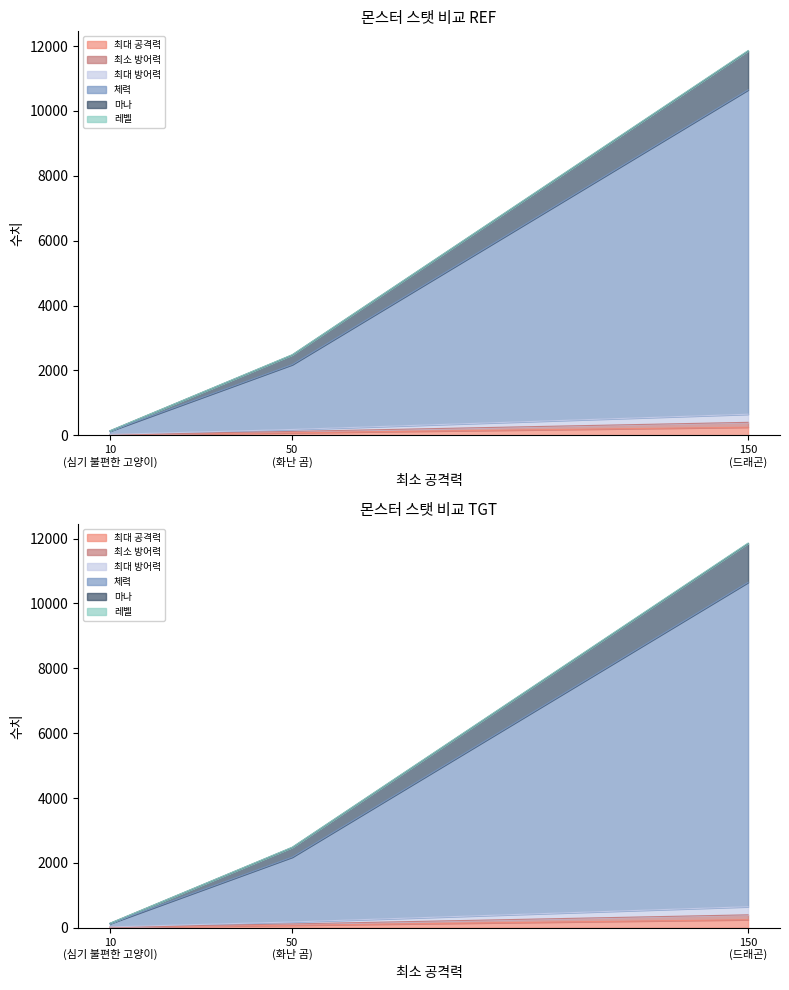

Is the value of 체력 at 10 (심기 불편한 고양이) greater than the value of 마나 at 10 (심기 불편한 고양이)?

Yes